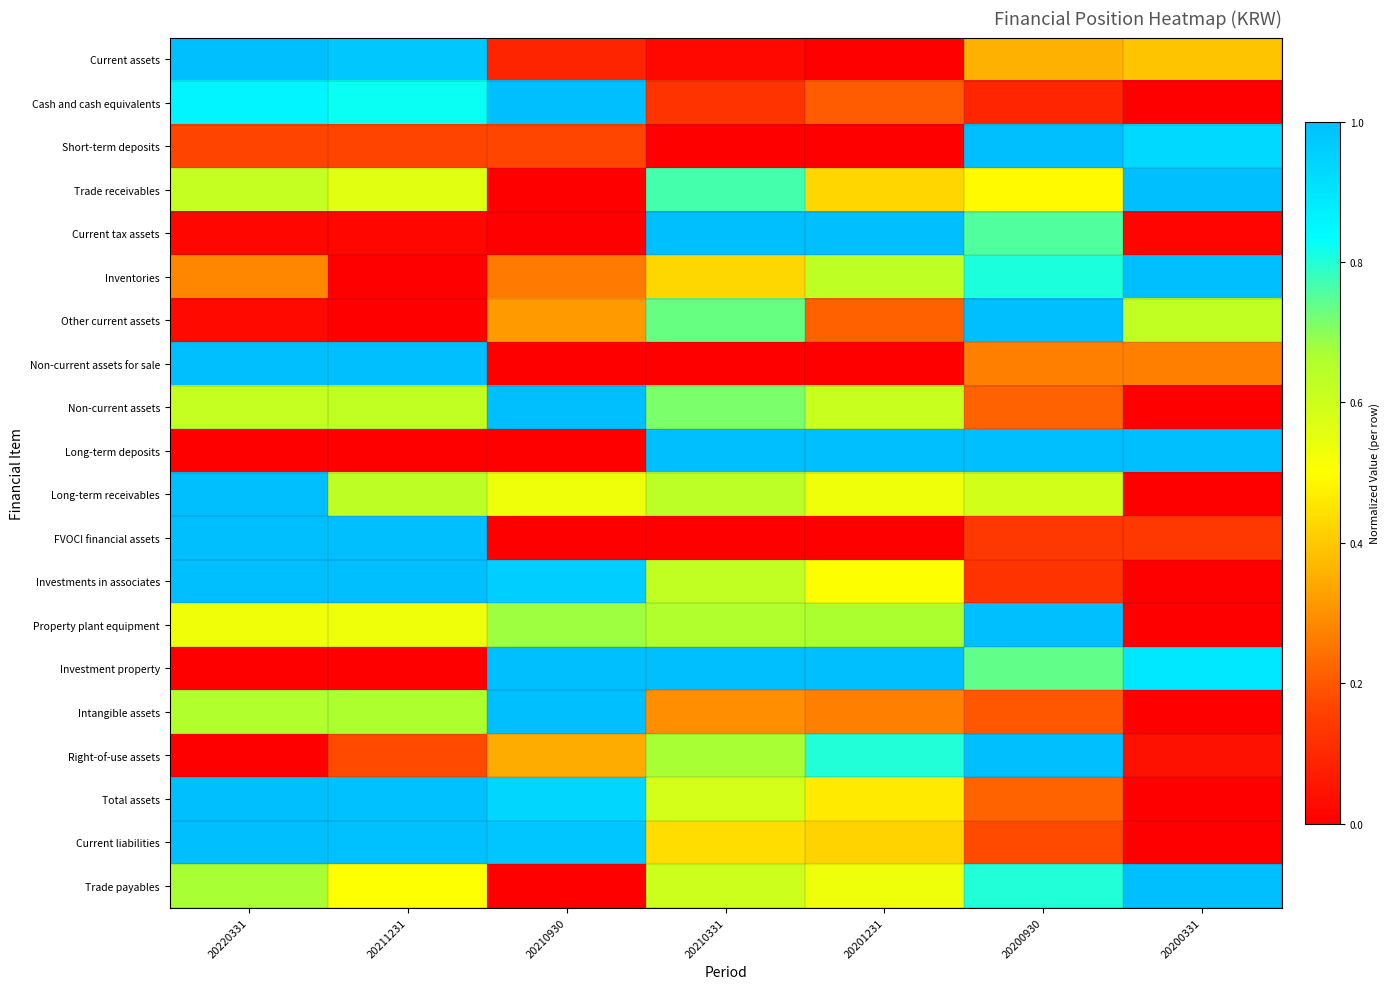

Reading left to right, what are all the values shown in this chart?

Current assets: 20220331=1.0	20211231=1.0	20210930=0.1	20210331=0.0	20201231=0.0	20200930=0.4	20200331=0.4
Cash and cash equivalents: 20220331=0.9	20211231=0.8	20210930=1.0	20210331=0.1	20201231=0.2	20200930=0.1	20200331=0.0
Short-term deposits: 20220331=0.2	20211231=0.2	20210930=0.2	20210331=0.0	20201231=0.0	20200930=1.0	20200331=0.9
Trade receivables: 20220331=0.6	20211231=0.6	20210930=0.0	20210331=0.8	20201231=0.4	20200930=0.5	20200331=1.0
Current tax assets: 20220331=0.0	20211231=0.0	20210930=0.0	20210331=1.0	20201231=1.0	20200930=0.8	20200331=0.0
Inventories: 20220331=0.3	20211231=0.0	20210930=0.3	20210331=0.4	20201231=0.6	20200930=0.8	20200331=1.0
Other current assets: 20220331=0.0	20211231=0.0	20210930=0.3	20210331=0.7	20201231=0.2	20200930=1.0	20200331=0.6
Non-current assets for sale: 20220331=1.0	20211231=1.0	20210930=0.0	20210331=0.0	20201231=0.0	20200930=0.3	20200331=0.3
Non-current assets: 20220331=0.6	20211231=0.6	20210930=1.0	20210331=0.7	20201231=0.6	20200930=0.2	20200331=0.0
Long-term deposits: 20220331=0.0	20211231=0.0	20210930=0.0	20210331=1.0	20201231=1.0	20200930=1.0	20200331=1.0
Long-term receivables: 20220331=1.0	20211231=0.6	20210930=0.5	20210331=0.6	20201231=0.5	20200930=0.6	20200331=0.0
FVOCI financial assets: 20220331=1.0	20211231=1.0	20210930=0.0	20210331=0.0	20201231=0.0	20200930=0.1	20200331=0.1
Investments in associates: 20220331=1.0	20211231=1.0	20210930=1.0	20210331=0.6	20201231=0.5	20200930=0.1	20200331=0.0
Property plant equipment: 20220331=0.5	20211231=0.5	20210930=0.7	20210331=0.7	20201231=0.7	20200930=1.0	20200331=0.0
Investment property: 20220331=0.0	20211231=0.0	20210930=1.0	20210331=1.0	20201231=1.0	20200930=0.7	20200331=0.9
Intangible assets: 20220331=0.7	20211231=0.7	20210930=1.0	20210331=0.3	20201231=0.3	20200930=0.2	20200331=0.0
Right-of-use assets: 20220331=0.0	20211231=0.2	20210930=0.3	20210331=0.7	20201231=0.8	20200930=1.0	20200331=0.0
Total assets: 20220331=1.0	20211231=1.0	20210930=0.9	20210331=0.6	20201231=0.5	20200930=0.2	20200331=0.0
Current liabilities: 20220331=1.0	20211231=1.0	20210930=1.0	20210331=0.4	20201231=0.4	20200930=0.2	20200331=0.0
Trade payables: 20220331=0.7	20211231=0.5	20210930=0.0	20210331=0.6	20201231=0.5	20200930=0.8	20200331=1.0